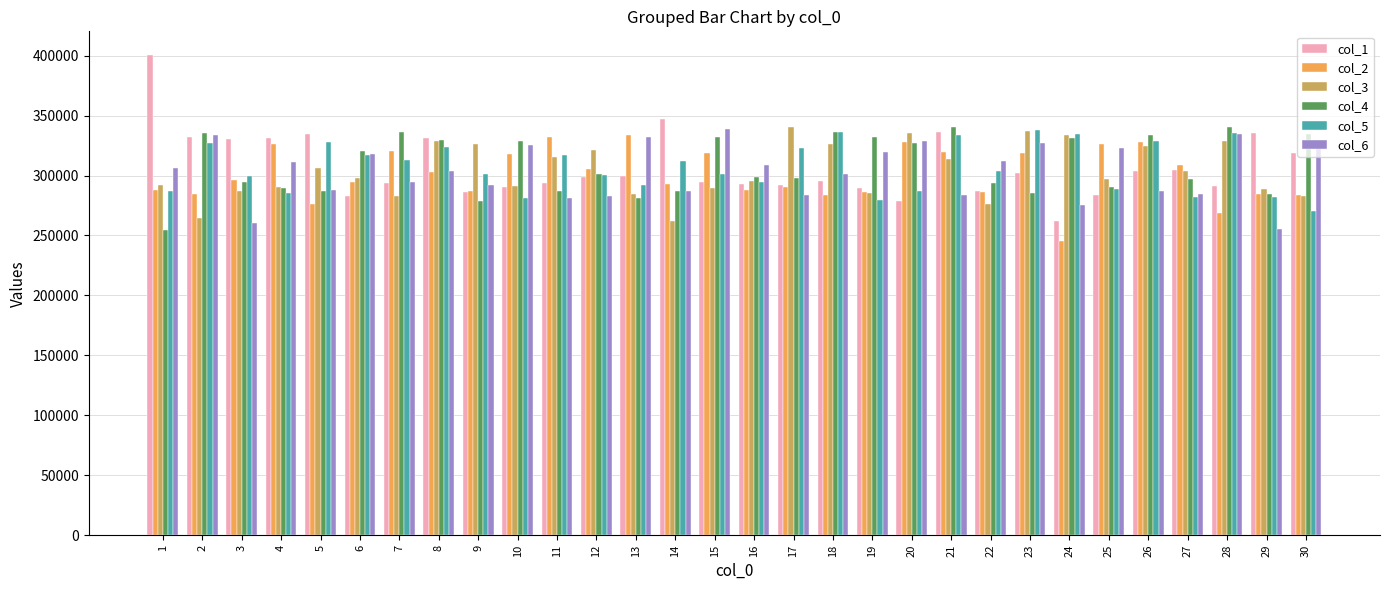

Which category has the lowest value across all series?

24